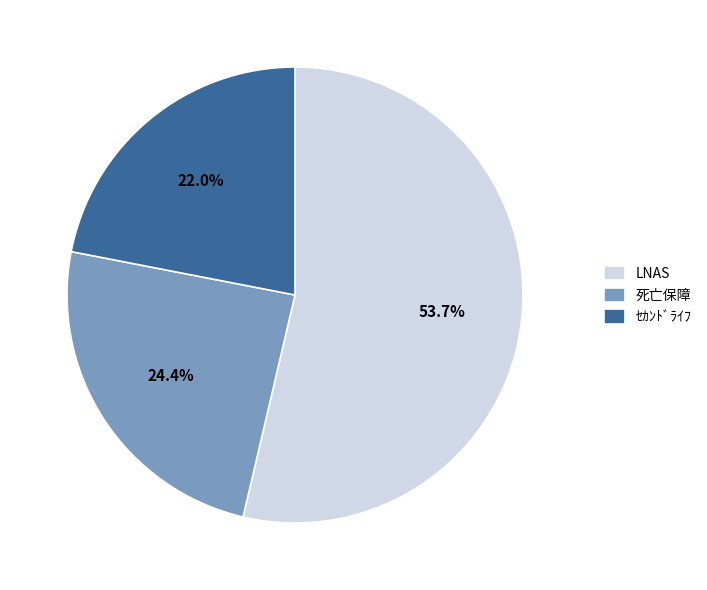

The 死亡保障 slice represents 29% of the pie. True or false?

False